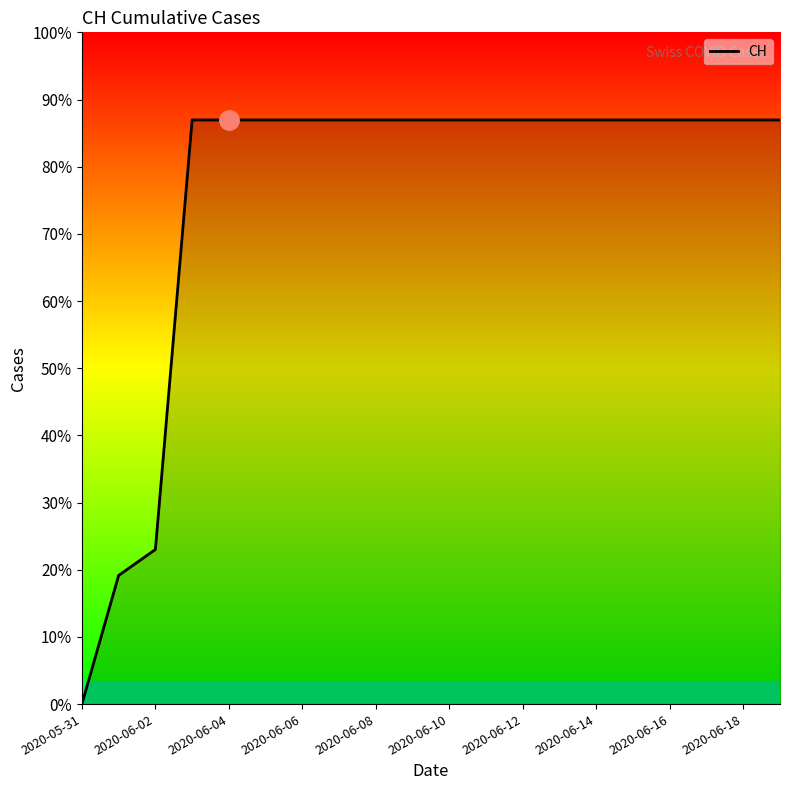

Is this an area chart (filled region under the line)?

Yes